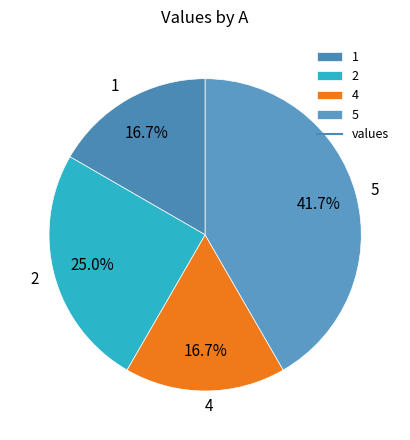

How many slices are in this pie chart?

4